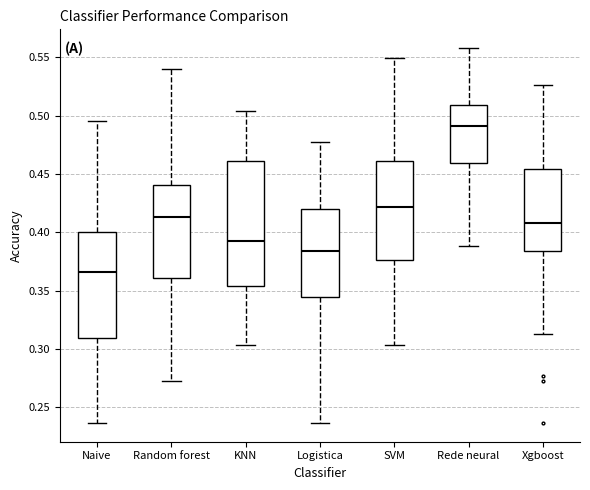

Which box is the tallest, from its lower edge to its upper edge?

KNN